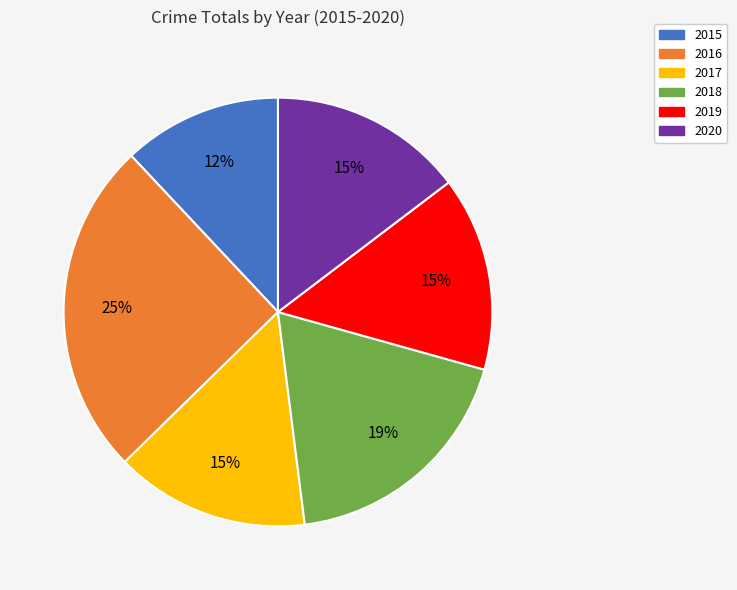

Between 2020 and 2018, which is larger?

2018